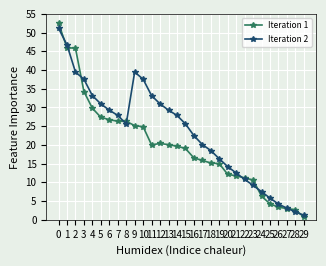

Rank the series by their maximum value, from highest to lowest.

Iteration 1, Iteration 2